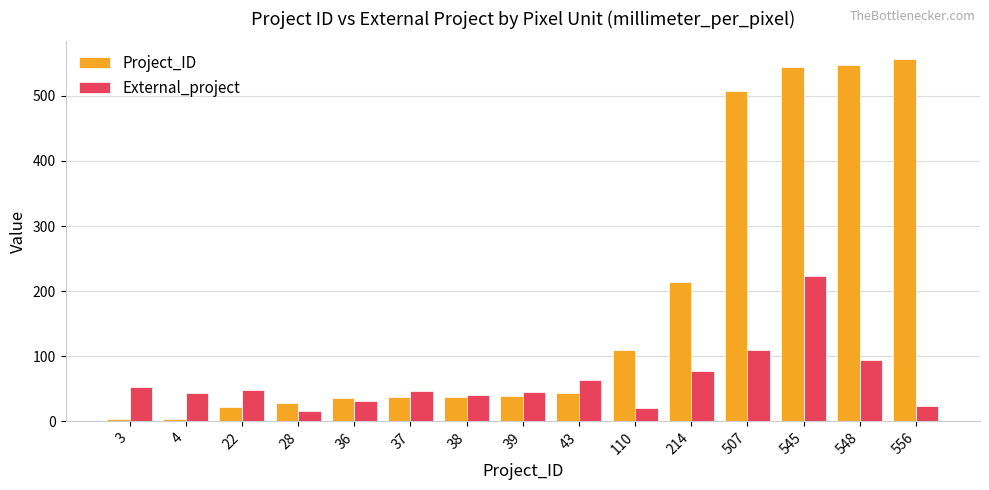

The value of Project_ID at 110 is 50. True or false?

False